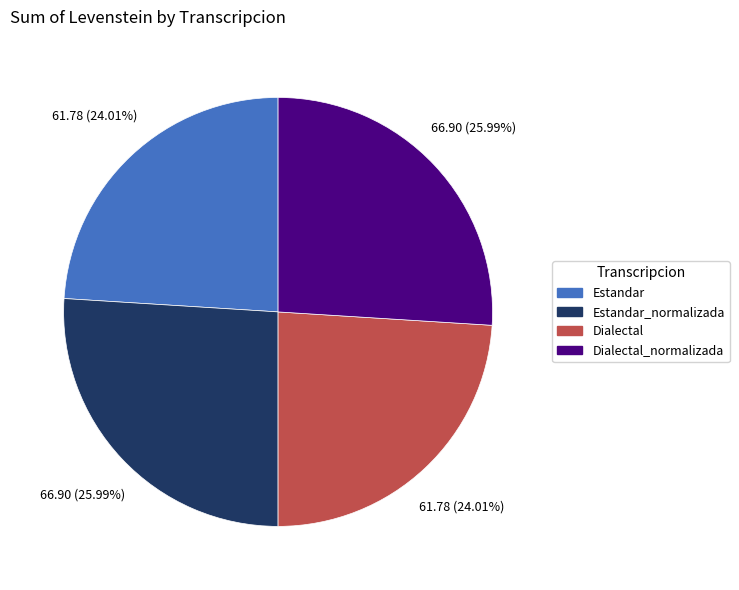

Does any single category account for the majority?

No